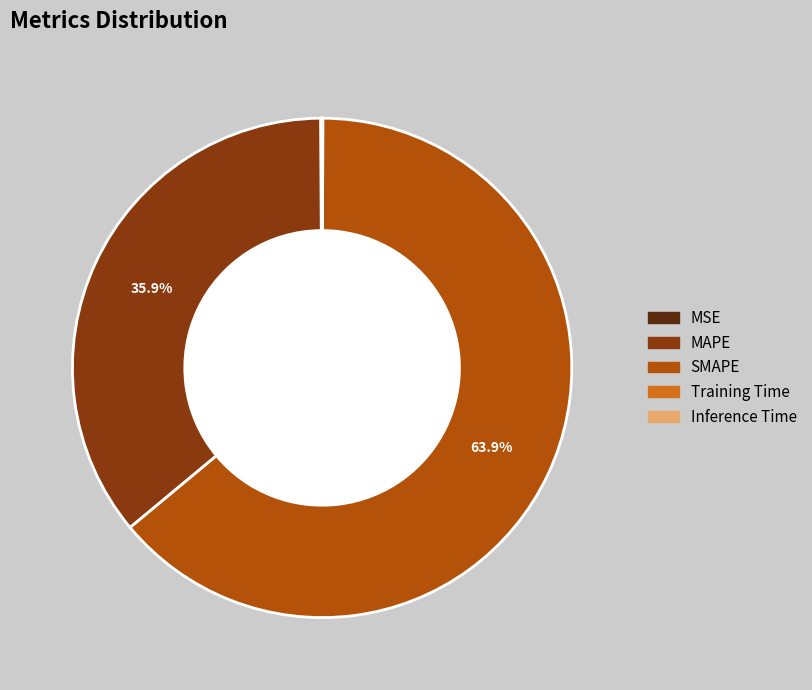

Is the sum of SMAPE and MAPE greater than half?

Yes